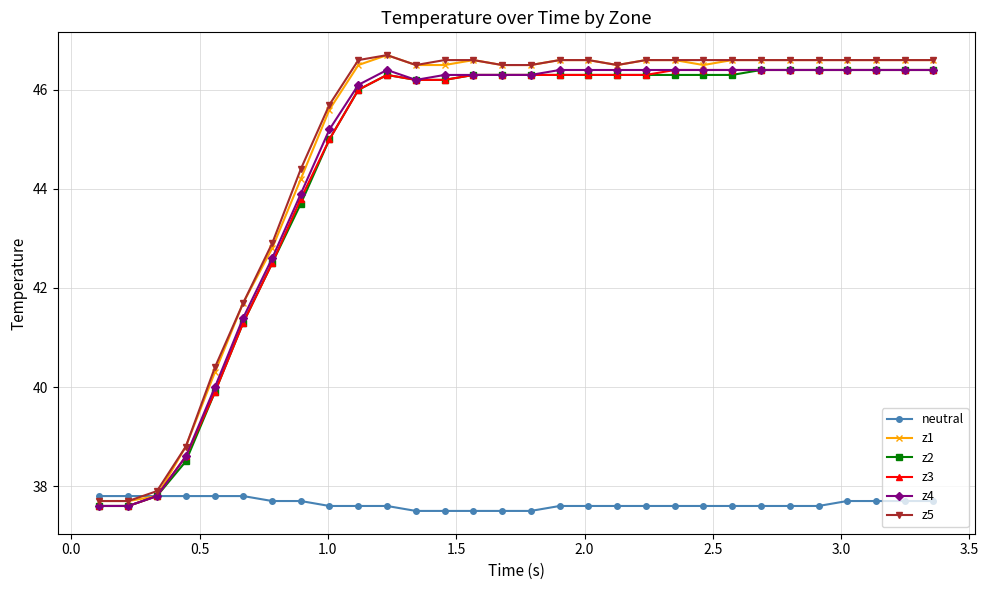

At how many categories does at least one series exceed 39?

26